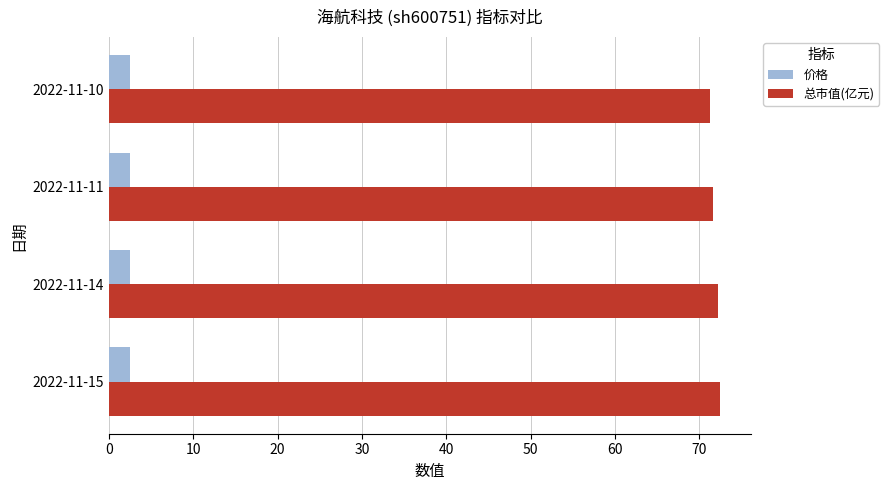

List the series in order of their overall mean, highest first.

总市值(亿元), 价格